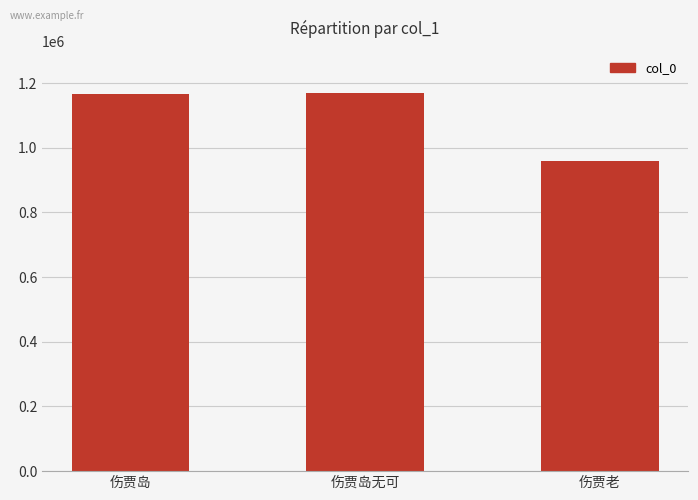

What is the change in value from 伤贾岛无可 to 伤贾老?

-210701